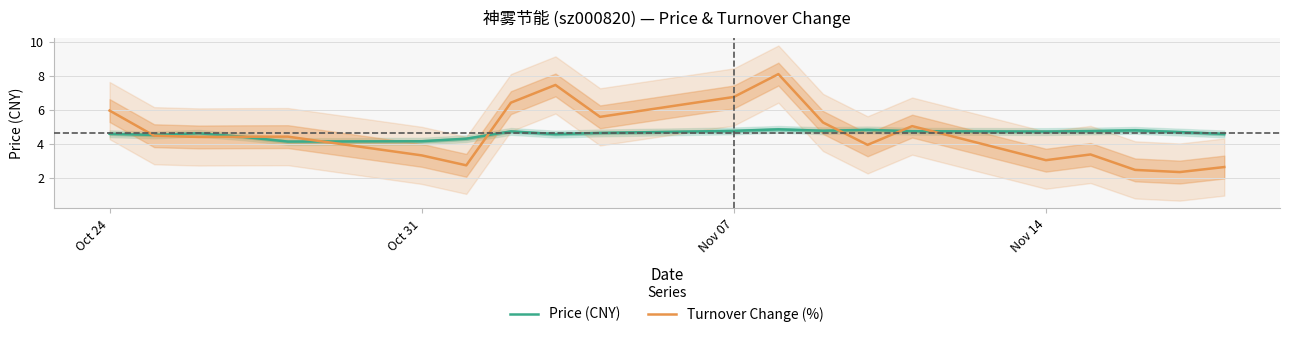

Which series has the widest spread of values?

Turnover Change (%)